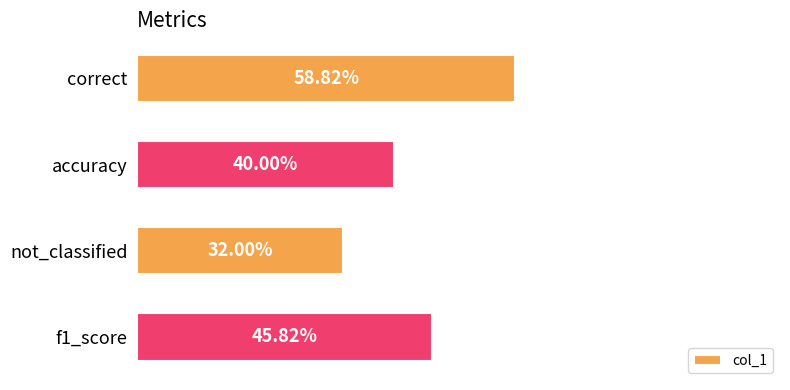

List the labels in order of value, smallest first.

not_classified, accuracy, f1_score, correct